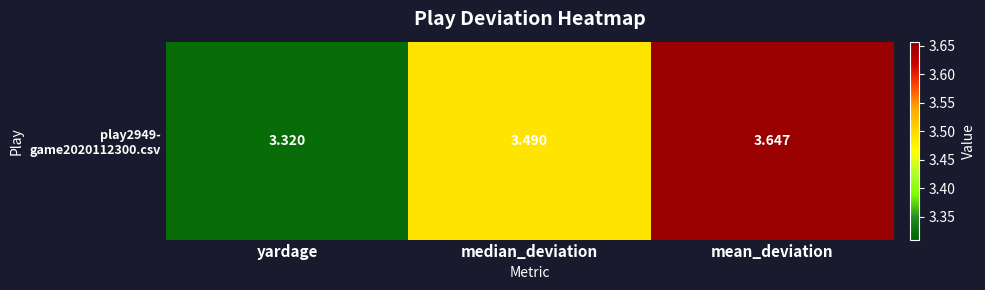

Which category has the highest value across all series?

mean_deviation